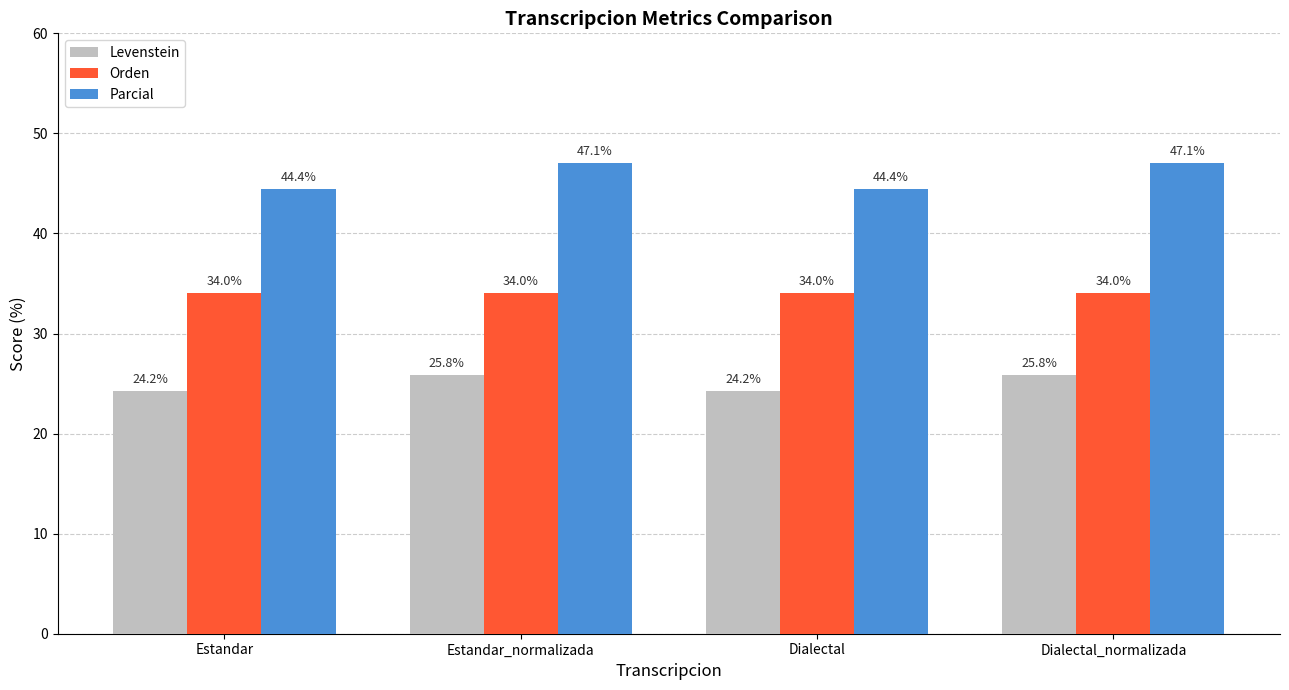

At Dialectal, list the series in order from largest to smallest.

Parcial, Orden, Levenstein